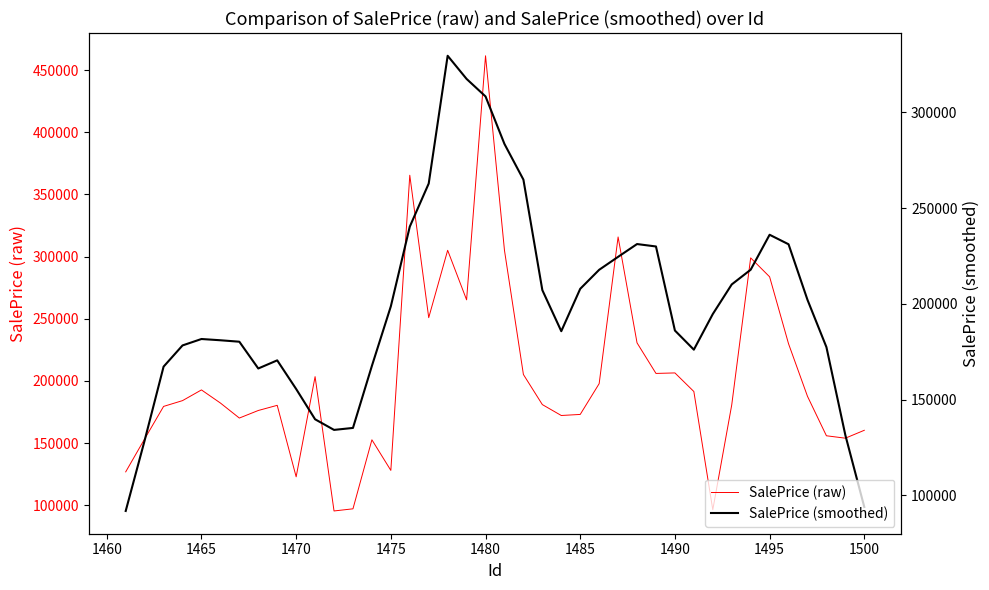

Which series has the widest spread of values?

SalePrice (raw)